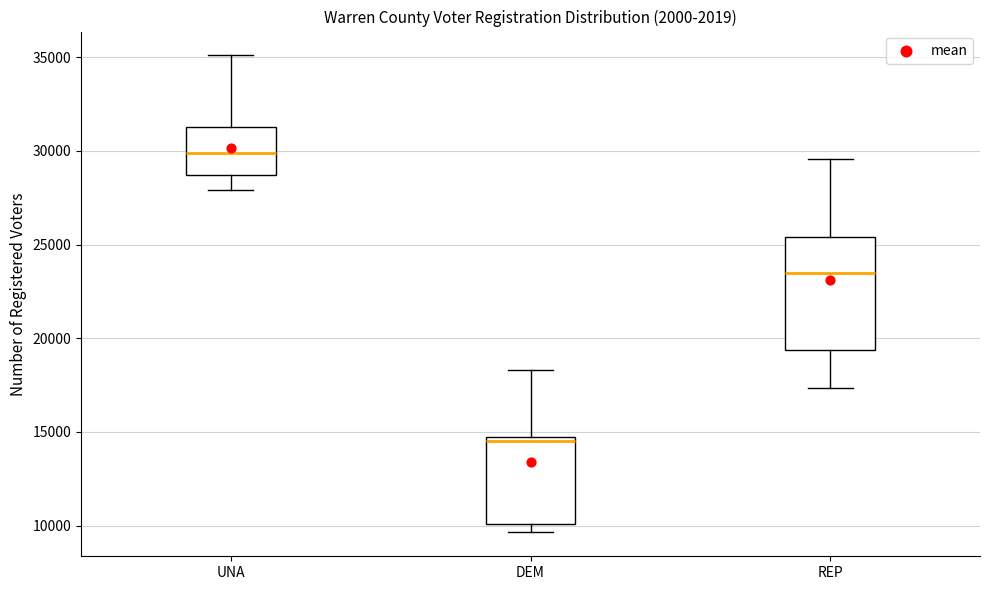

Reading left to right, transcribe this box plot: for each box, give where its median line is, the range the box spans, and where its two whiskers end, as read against the y-axis. The values are not printed on the chart, so give them approximately, as read against the axis.

UNA: median 30000, box 28500 to 31500, whiskers 28000 to 35000
DEM: median 14500, box 10000 to 15000, whiskers 9500 to 18500
REP: median 23500, box 19500 to 25500, whiskers 17500 to 29500